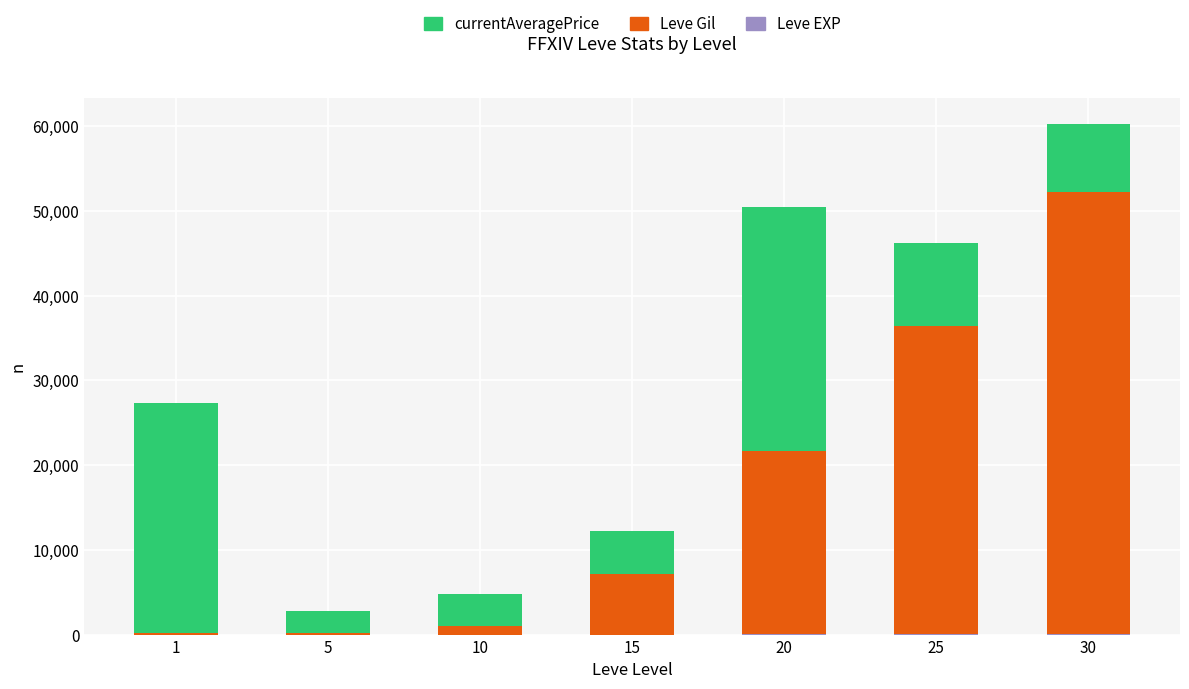

At which category is the sum across all series the highest?

30